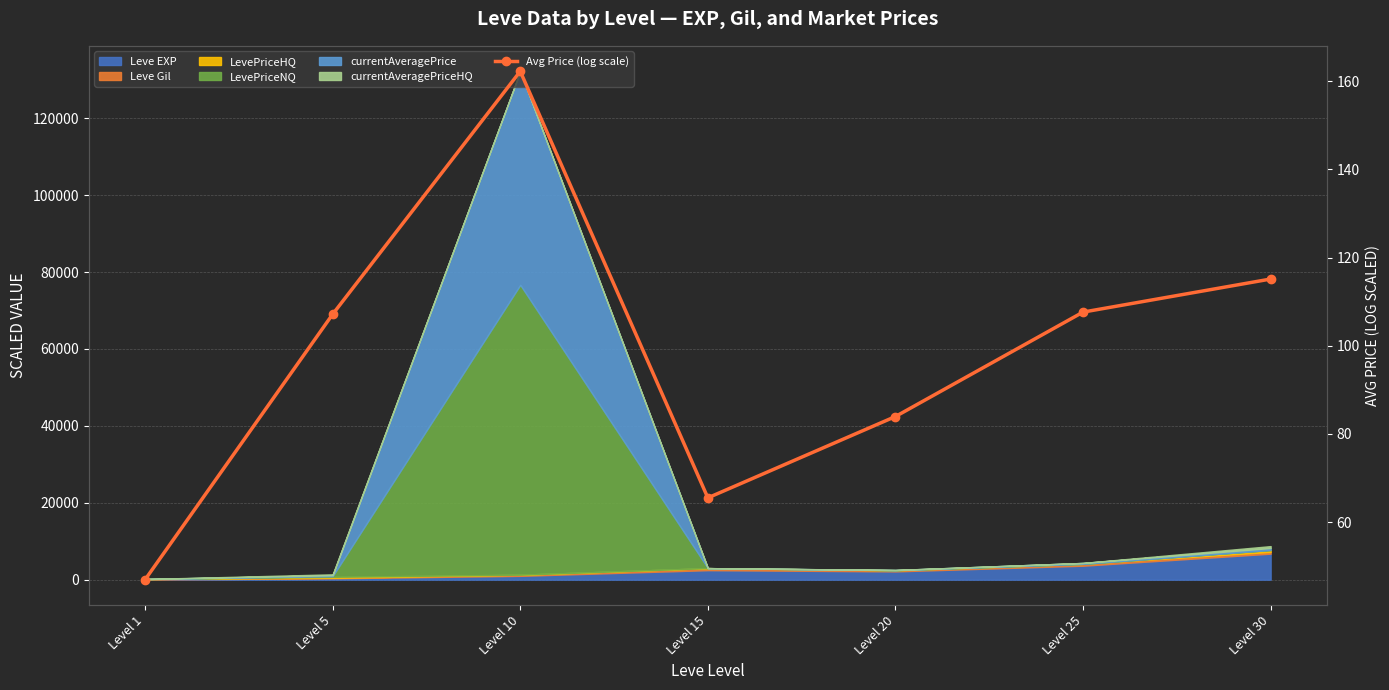

At which label does the data first exceed 107?

Level 5